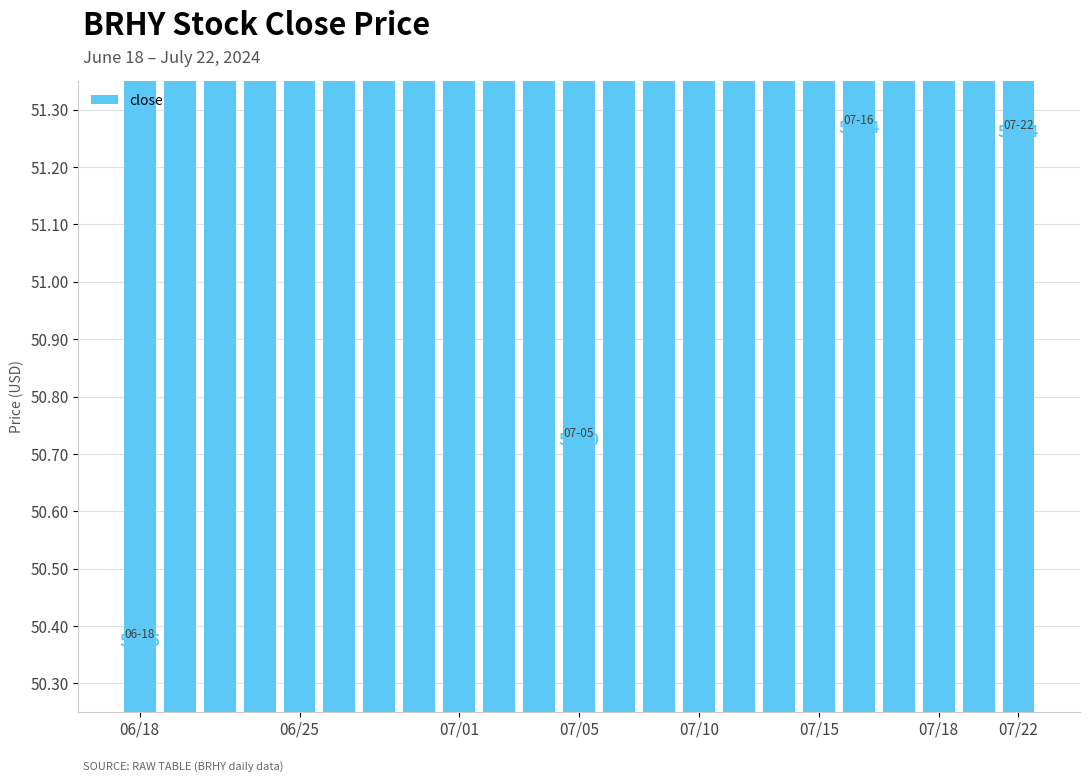

What is the approximate value at 15?

50.9